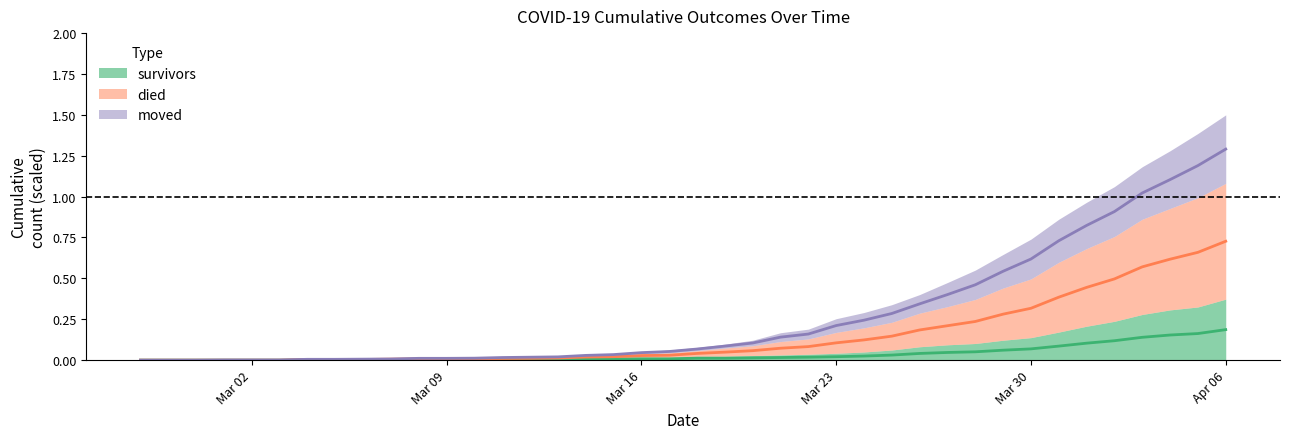

True or false: moved (centre) and survivors (centre) cross at least once.

False